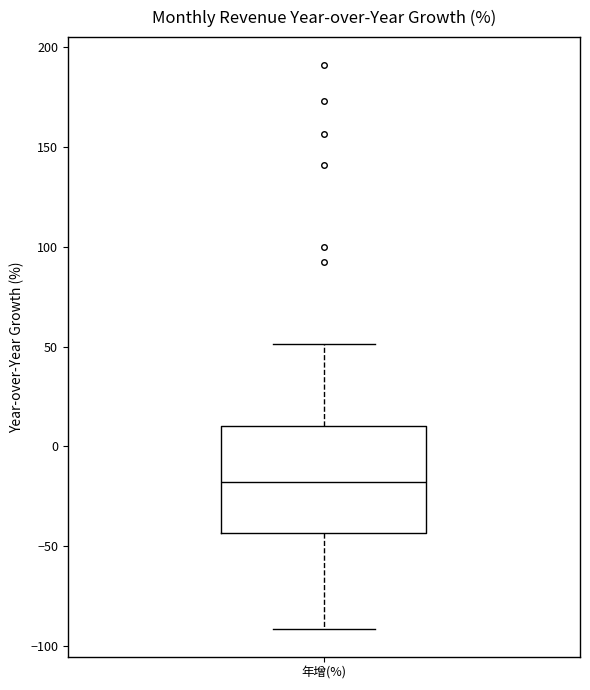

Where does the median line of the box for 年增(%) sit on the y-axis? The values are not printed on the chart, so give them approximately, as read against the axis.

-20